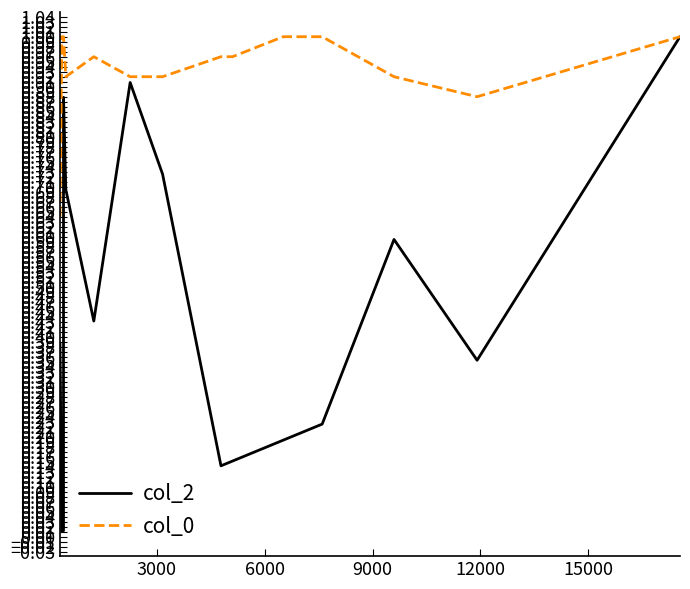

True or false: col_2 and col_0 cross at least once.

False